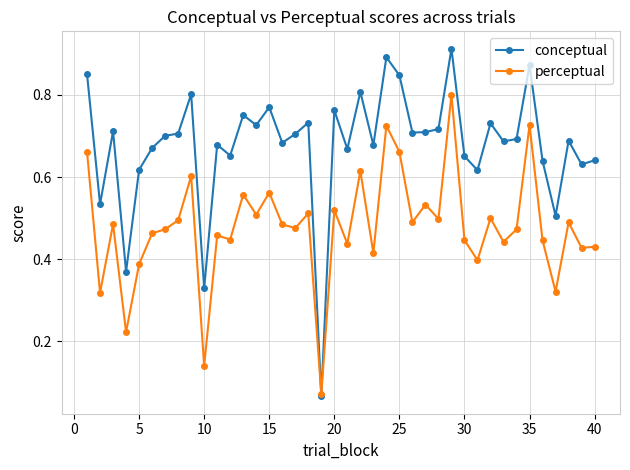

Which series has the largest range (max minus min)?

conceptual